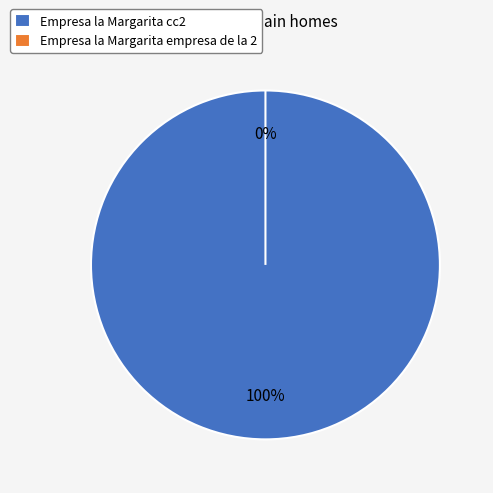

What is the total percentage of Empresa la Margarita empresa de la 2 and Empresa la Margarita cc2?

100.0%